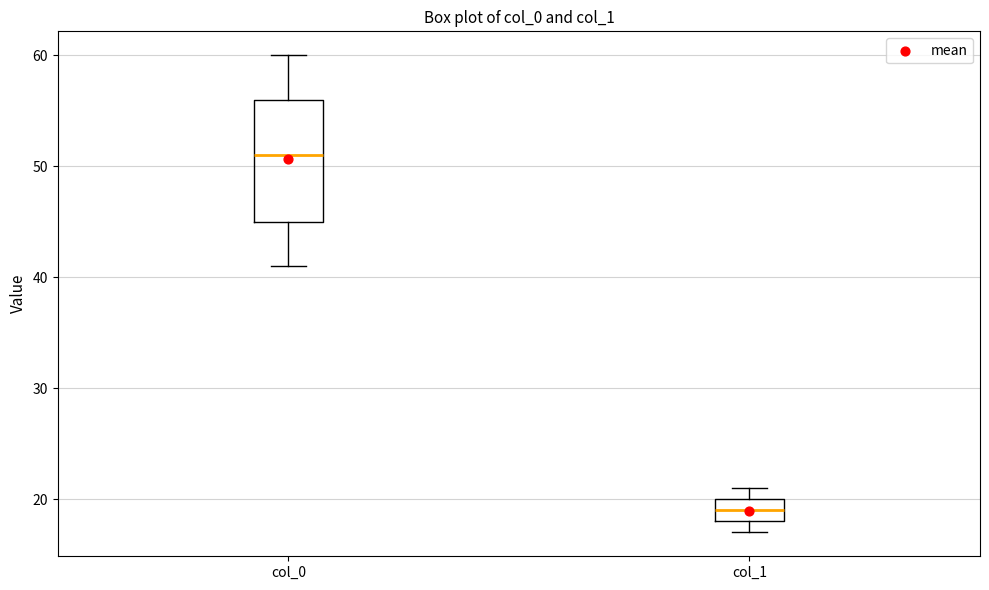

Reading left to right, read every box against the y-axis: the position of its median line, the range the box covers, and the ends of its whiskers. The values are not printed on the chart, so give them approximately, as read against the axis.

col_0: median 51, box 45 to 56, whiskers 41 to 60
col_1: median 19, box 18 to 20, whiskers 17 to 21